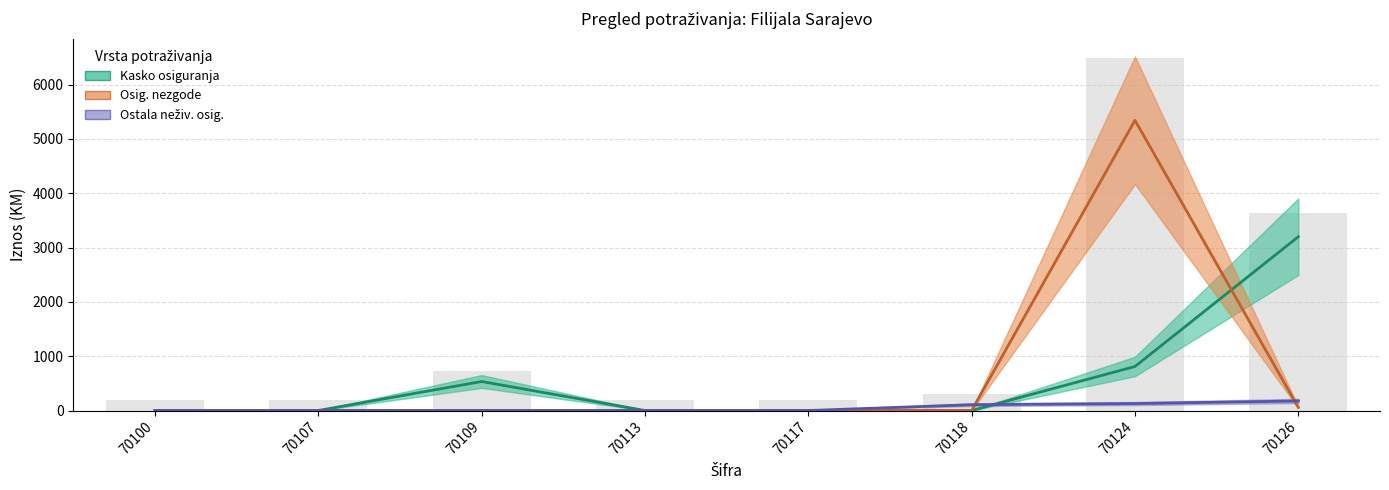

How many series are shown in this chart?

3